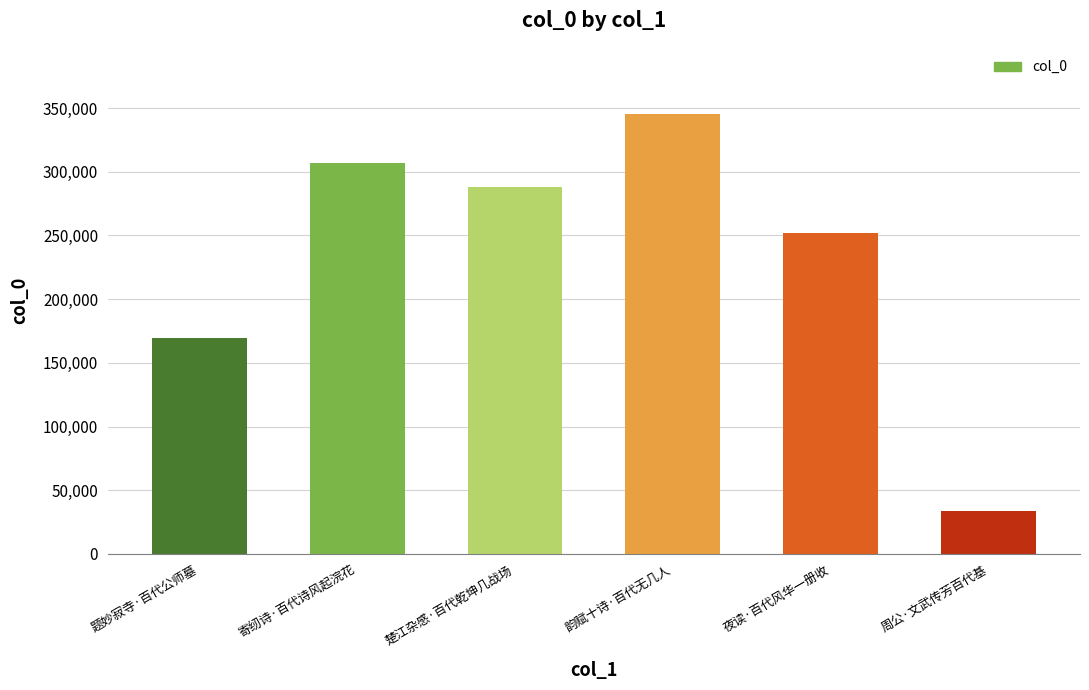

True or false: the data shows 9817 at 周公·文武传芳百代基.

False